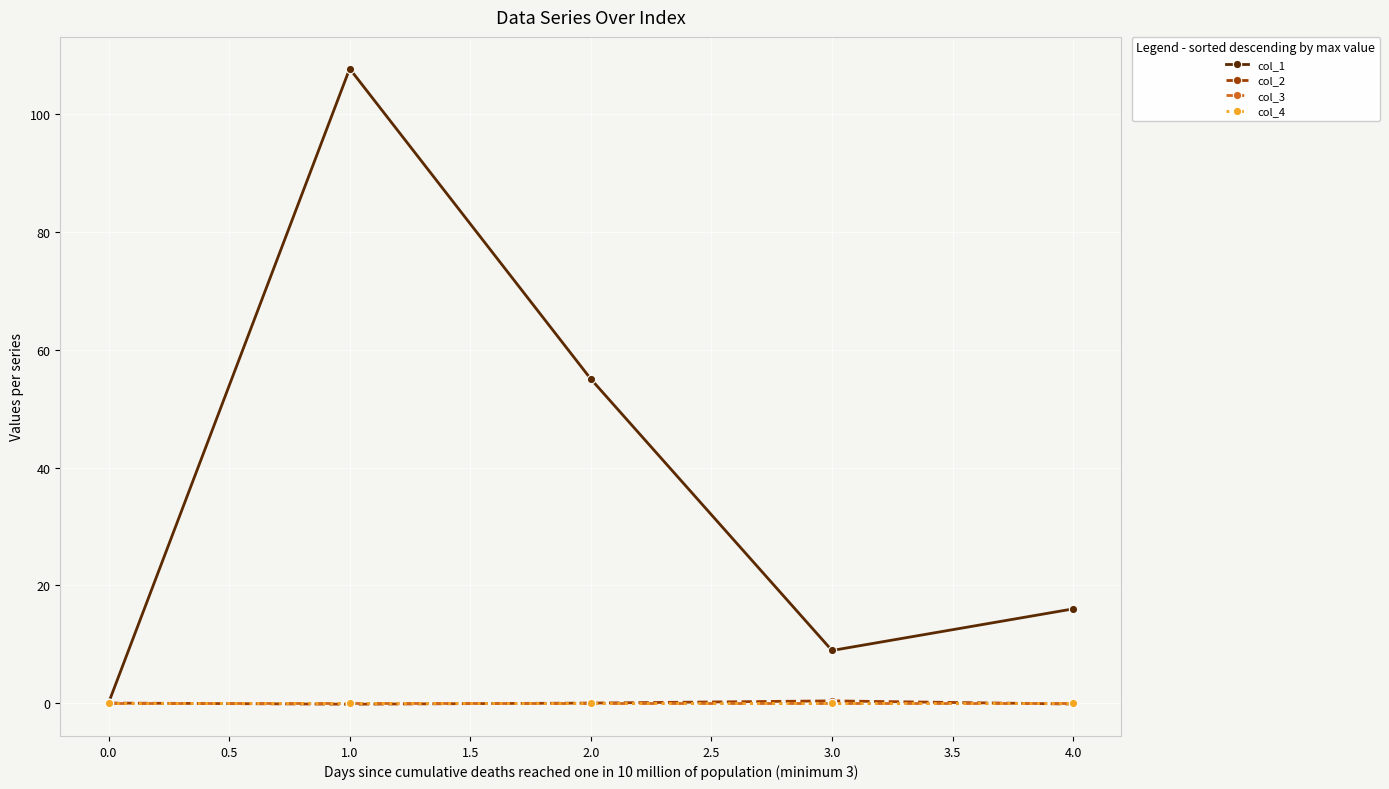

Does the chart have visible grid lines?

Yes